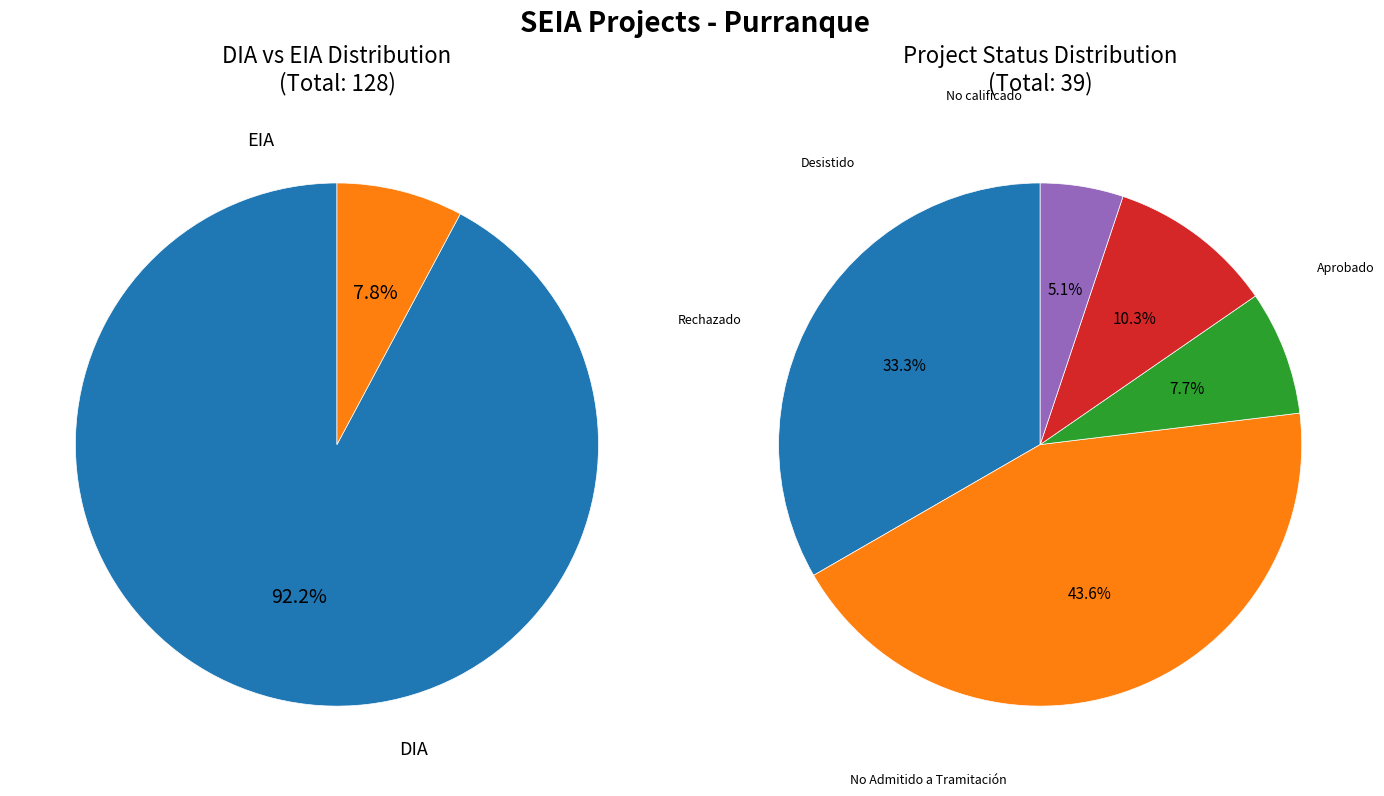

Is there a majority slice in this chart?

Yes